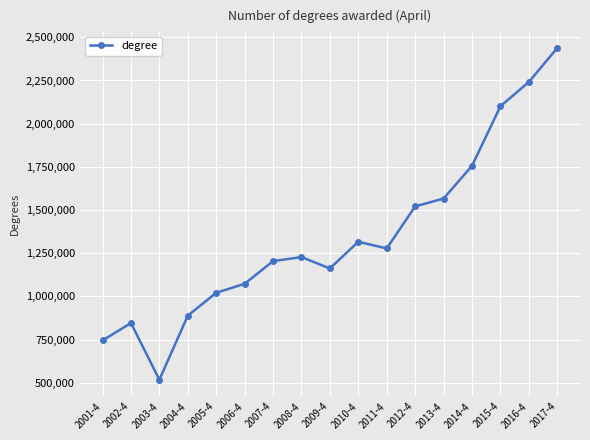

What is the average value?

1347291